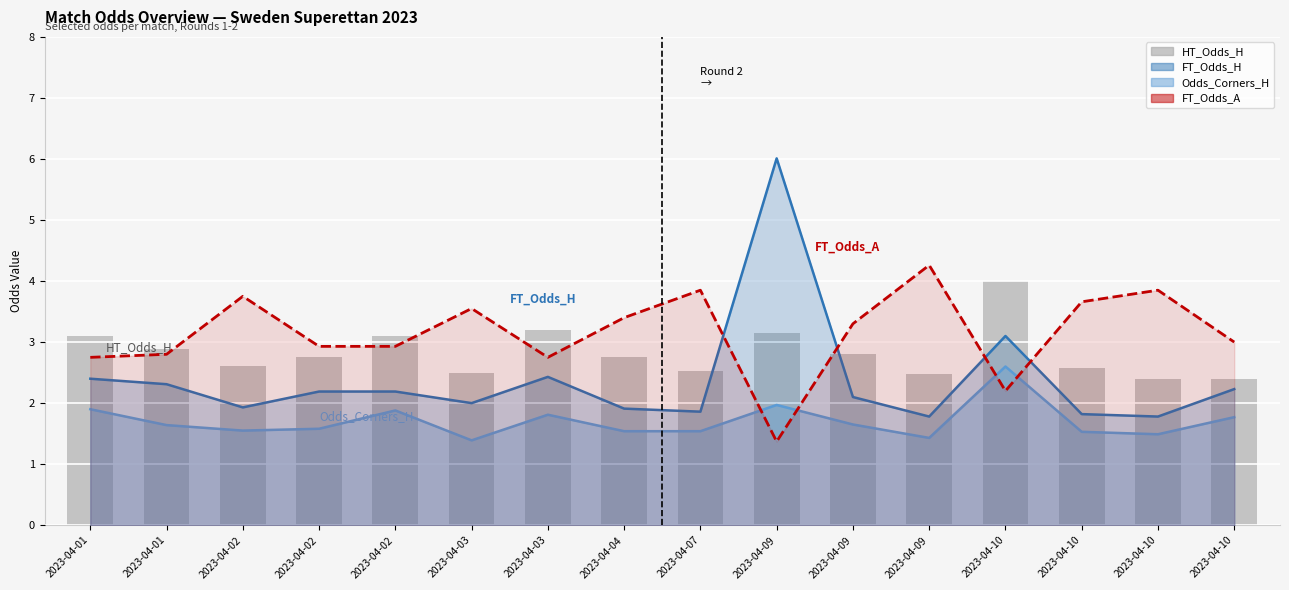

Are the bars grouped side by side (vs. stacked)?

No